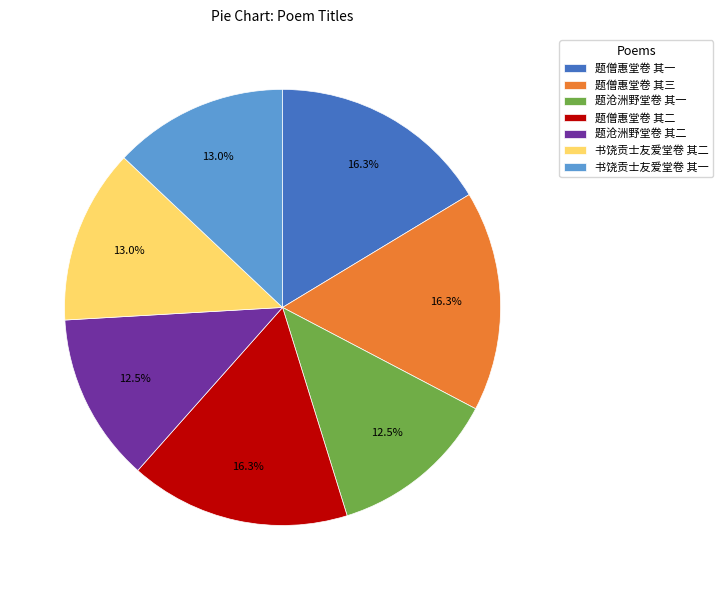

Combined, do 书饶贡士友爱堂卷 其二 and 书饶贡士友爱堂卷 其一 account for over 50%?

No